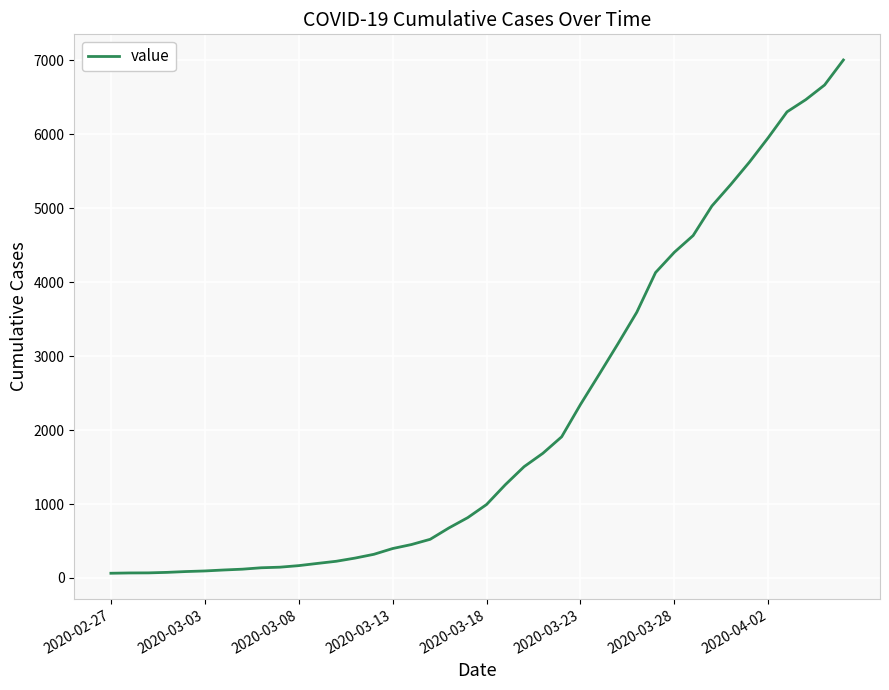

What is the greatest value displayed?

7004